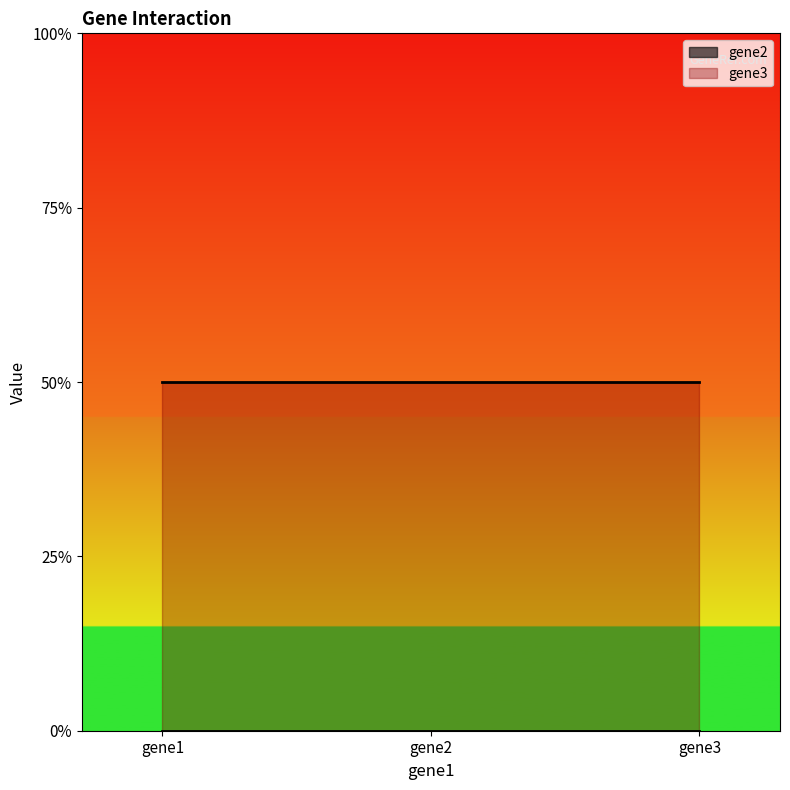

The gene3 series shows 1 at gene2. True or false?

True